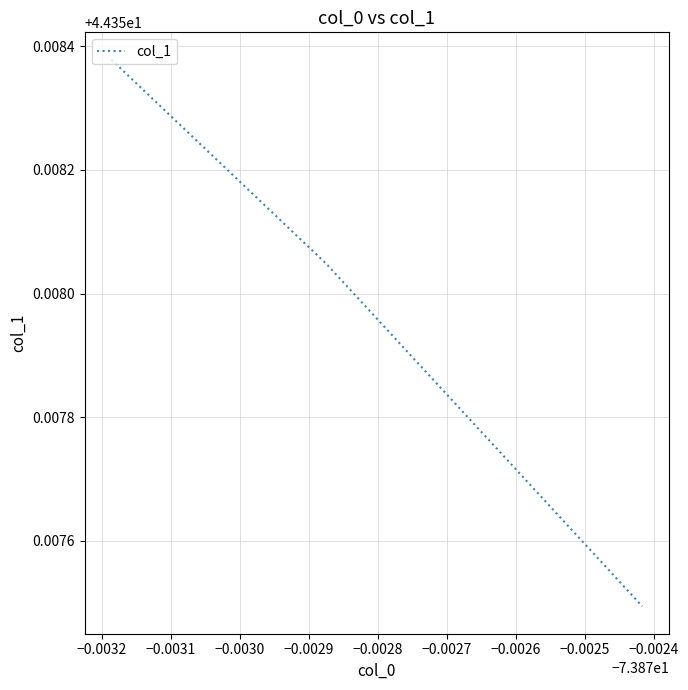

How many values are between 44 and 45?

3